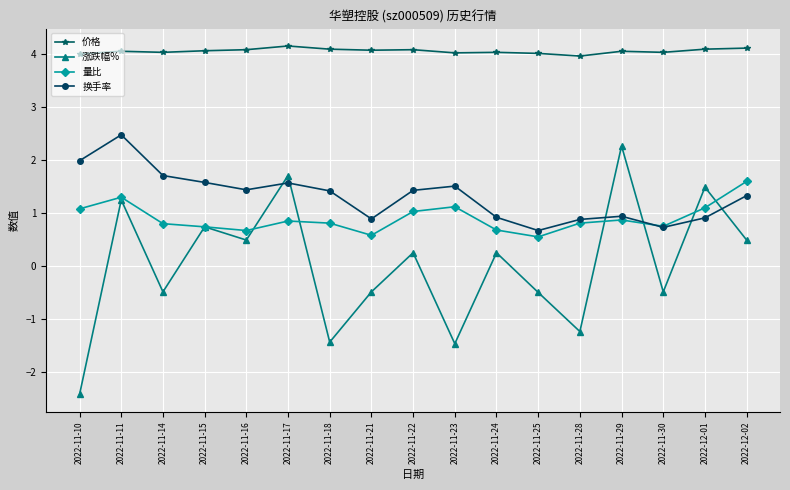

True or false: 价格 and 涨跌幅% cross at least once.

False